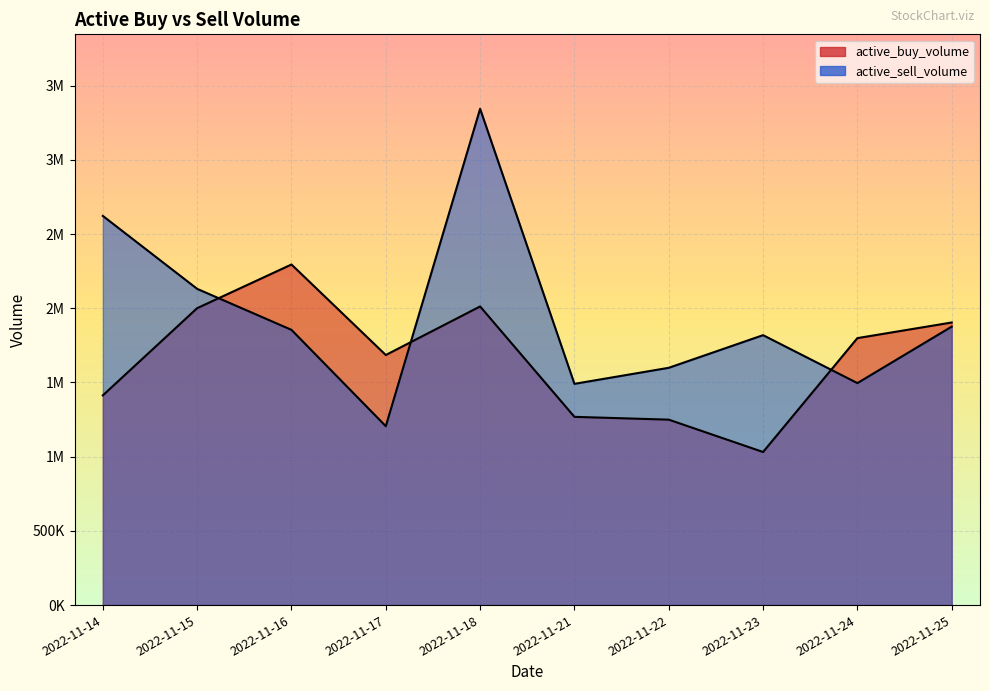

True or false: active_buy_volume has a value of 1249600 at 2022-11-22.

True